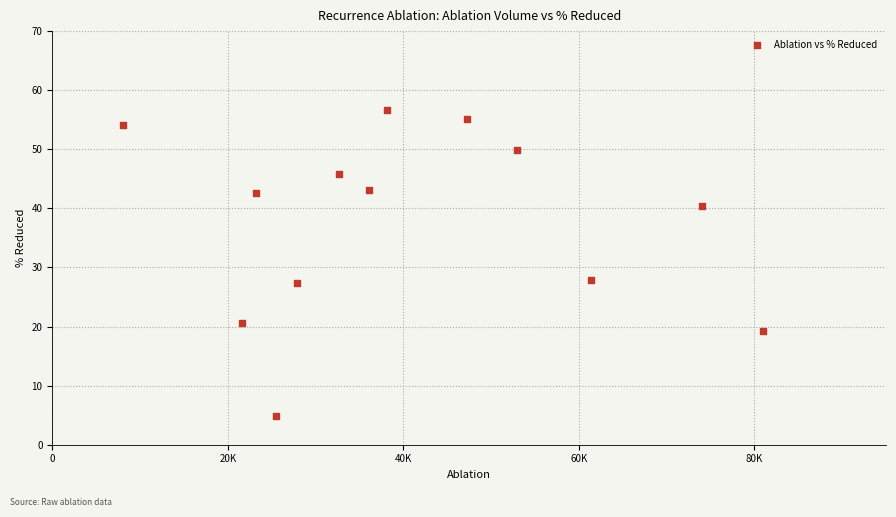

What is the range of Y values (max minus min)?

51.9